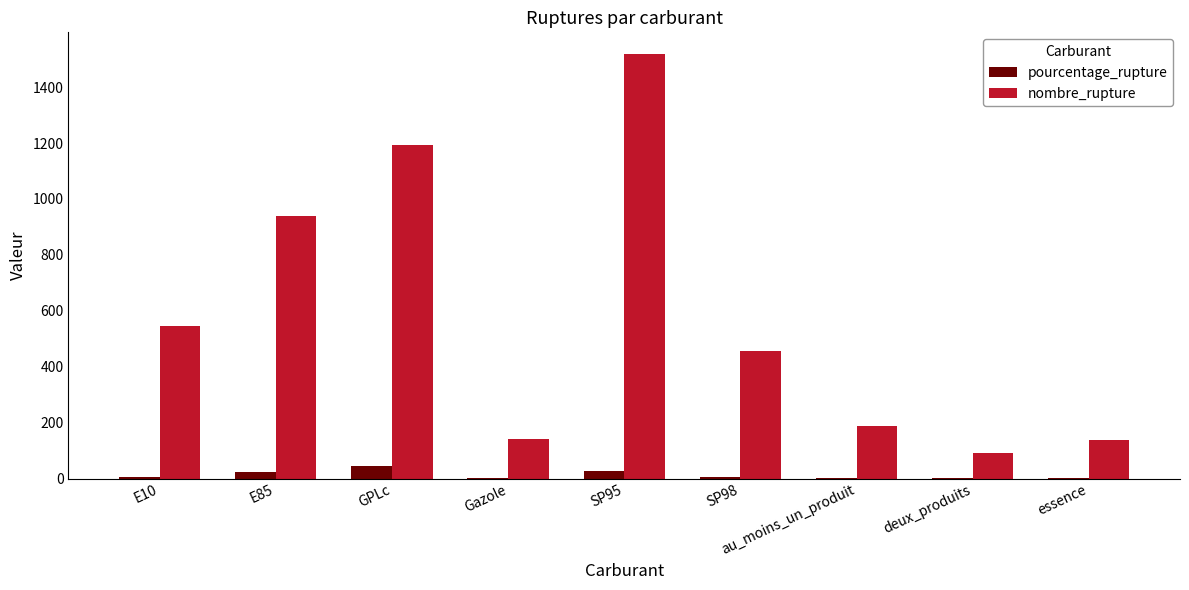

Which category has the highest value across all series?

SP95